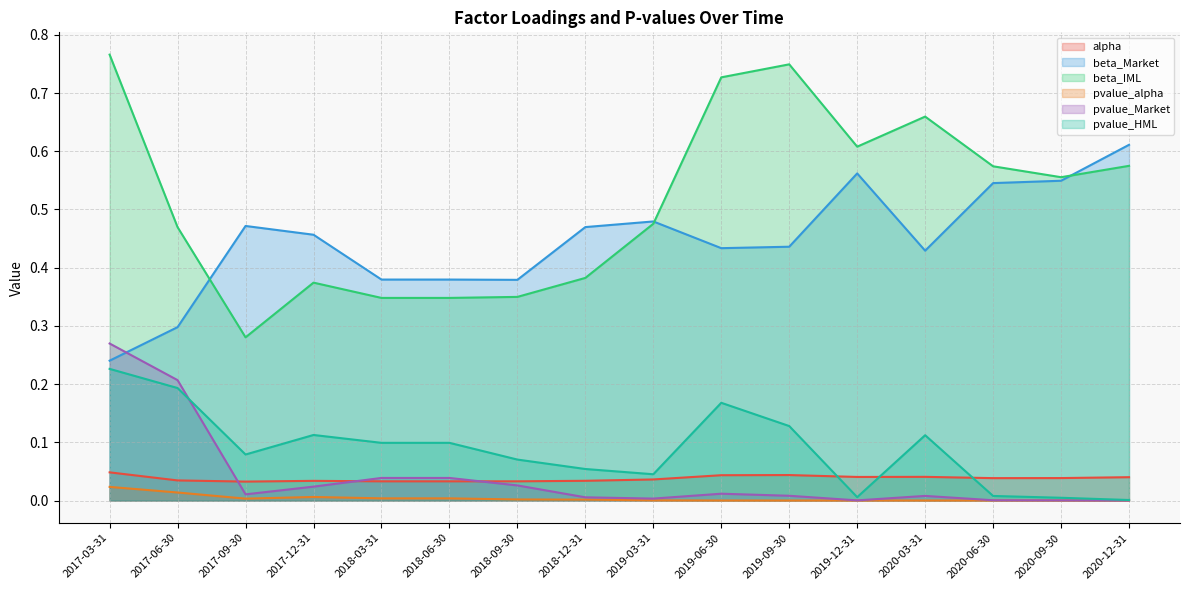

The value of pvalue_Market at 2017-12-31 is 0.0. True or false?

True